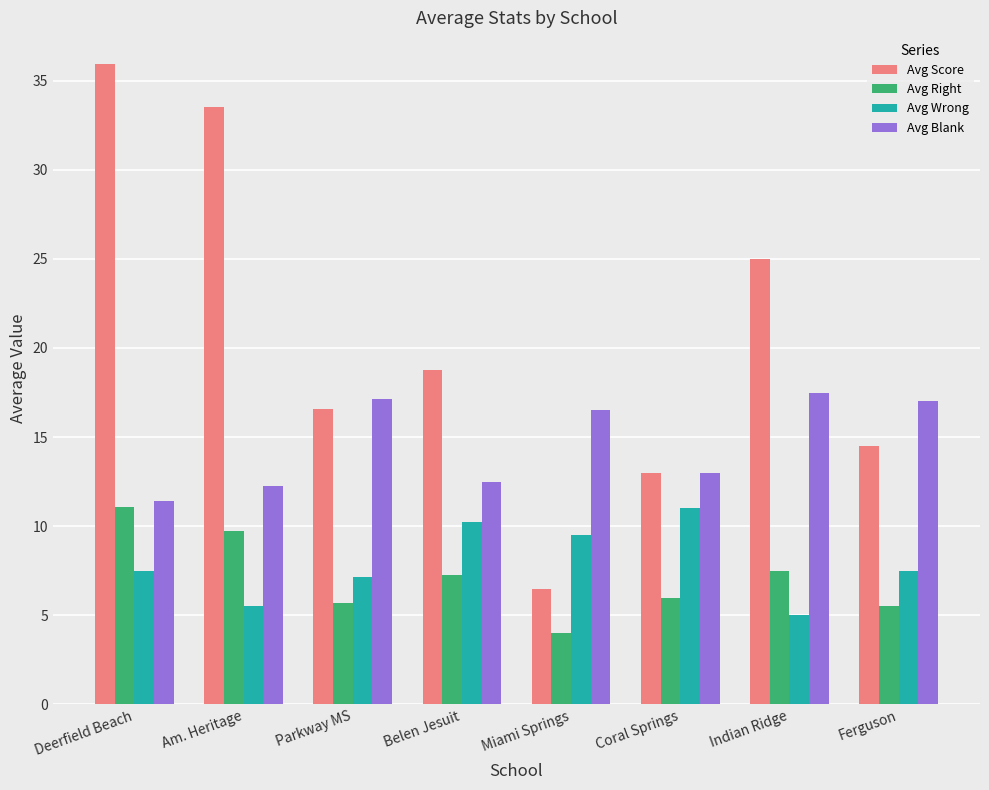

At which label does Avg Blank first exceed 16?

Parkway MS